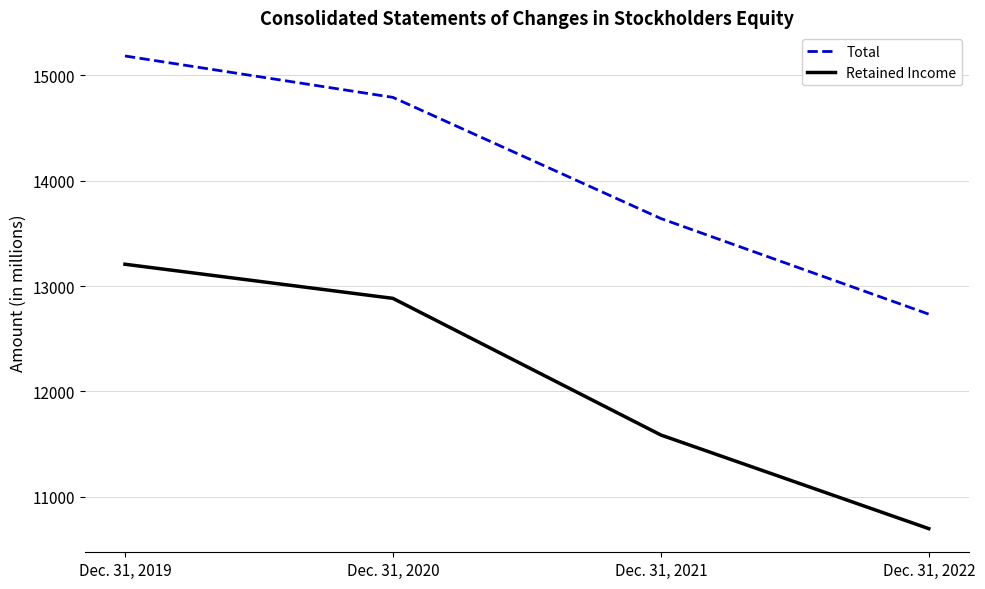

How many distinct data groups are displayed?

2